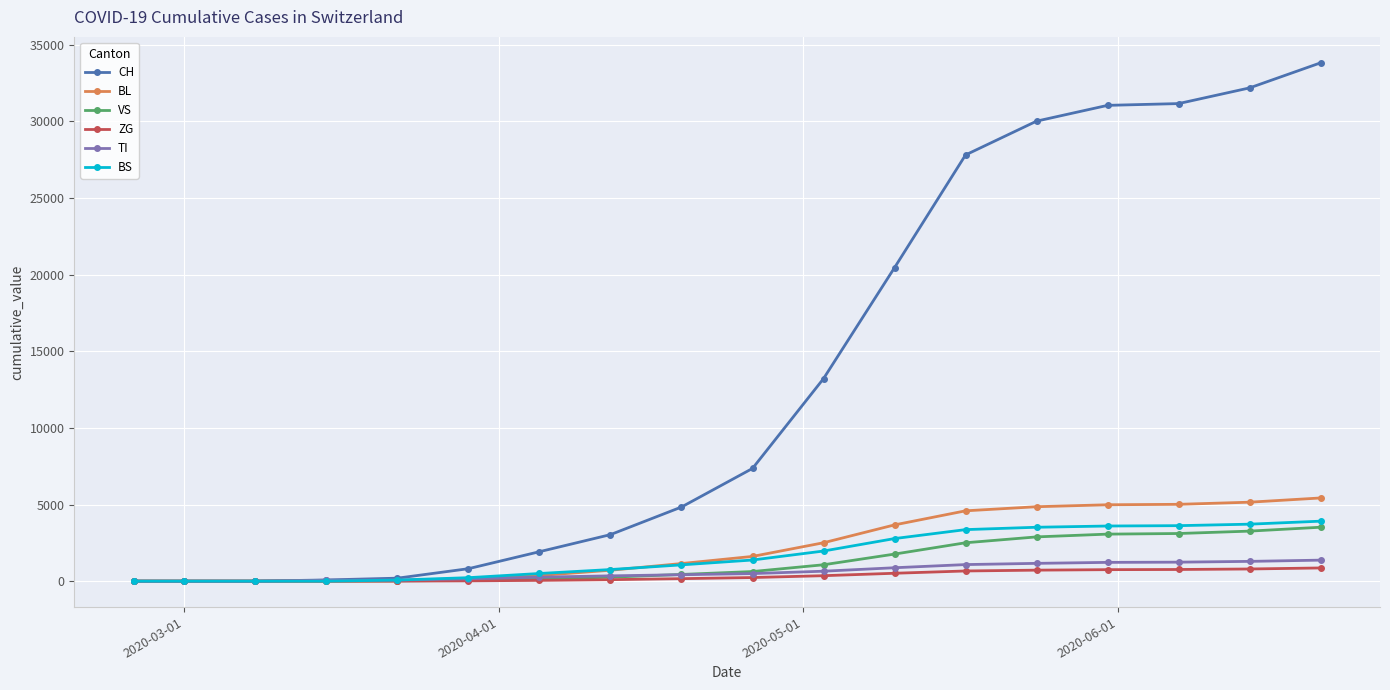

Which series has the largest total across all categories?

CH